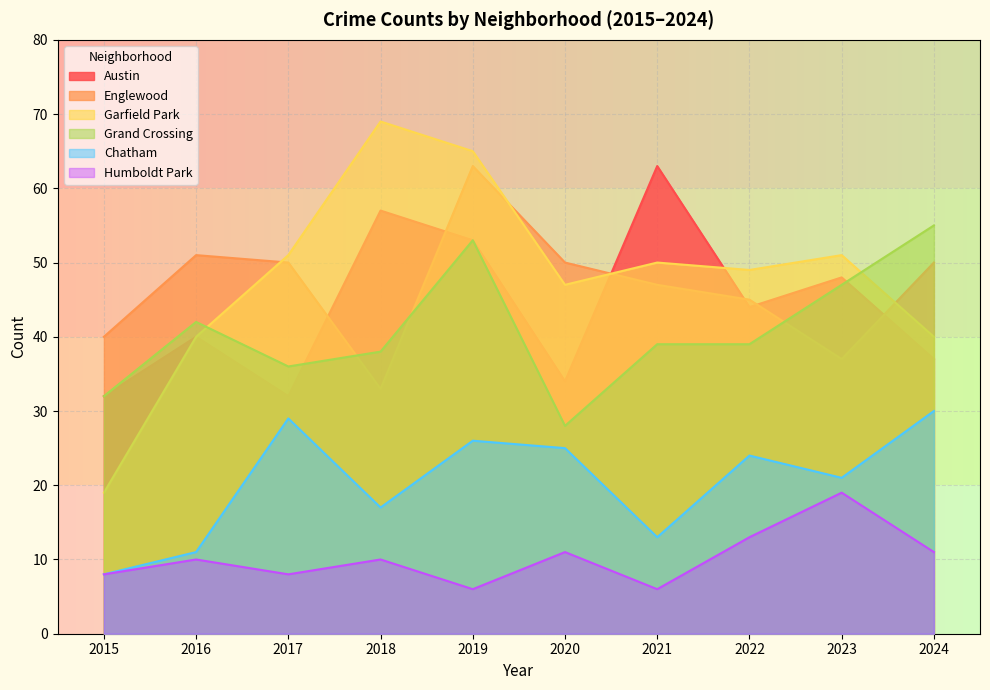

Which category has the lowest value in the Garfield Park series?

2015